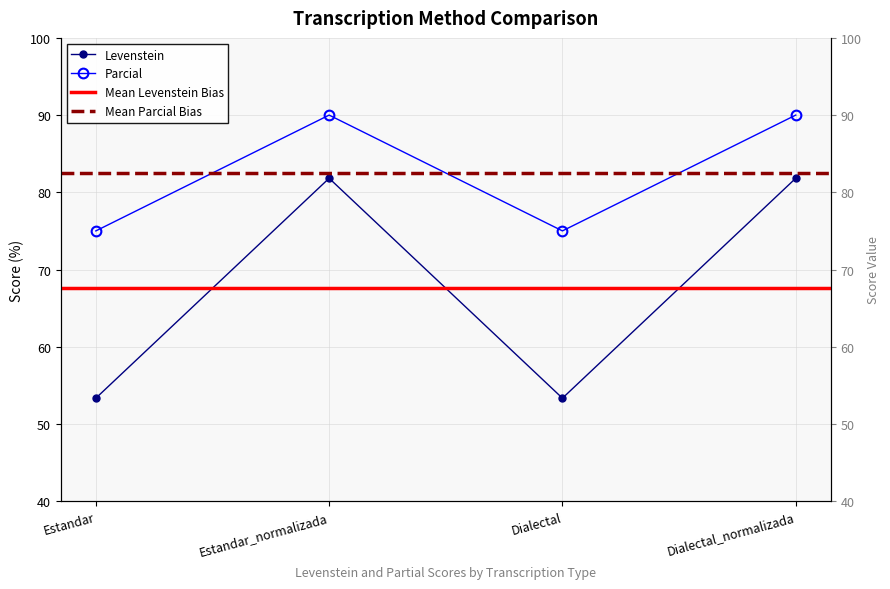

Reading left to right, extract all data points from this chart.

Levenstein: 53.3	81.8	53.3	81.8
Parcial: 75.0	90.0	75.0	90.0